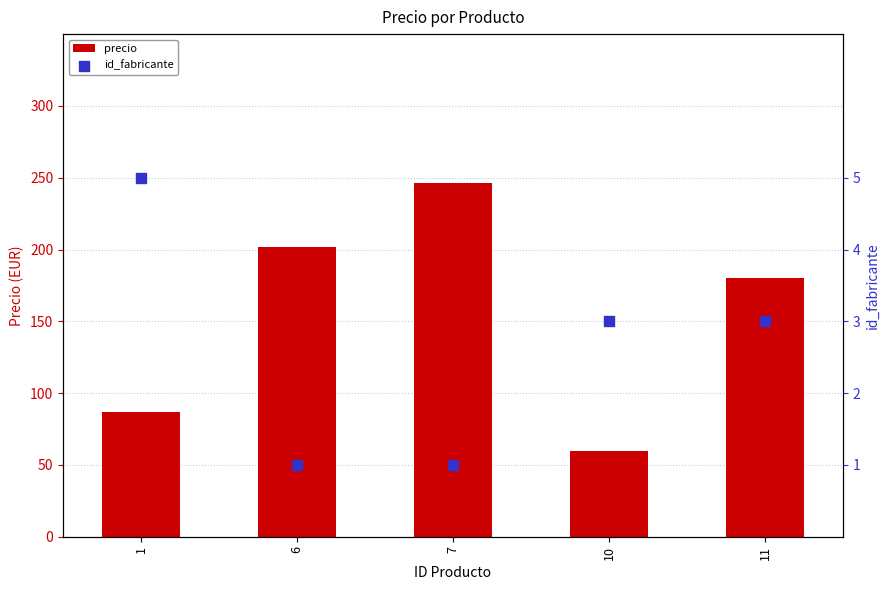

Which series contains the lowest Y value?

id_fabricante